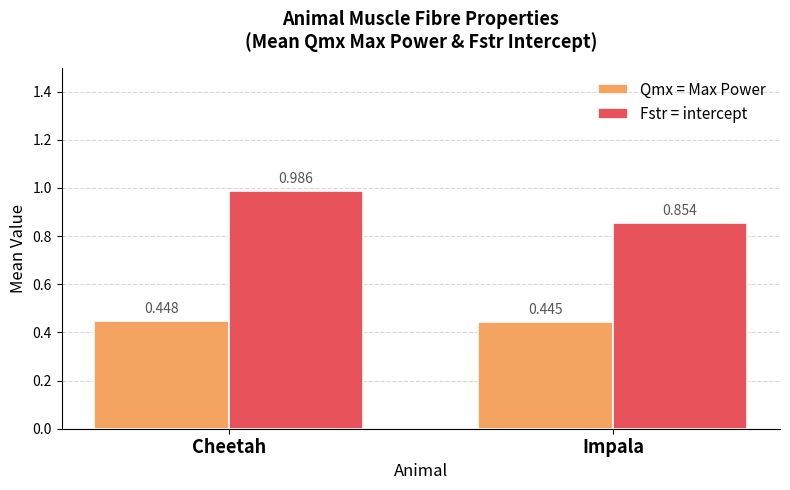

What is the label of the 2nd bar from the right?

Cheetah